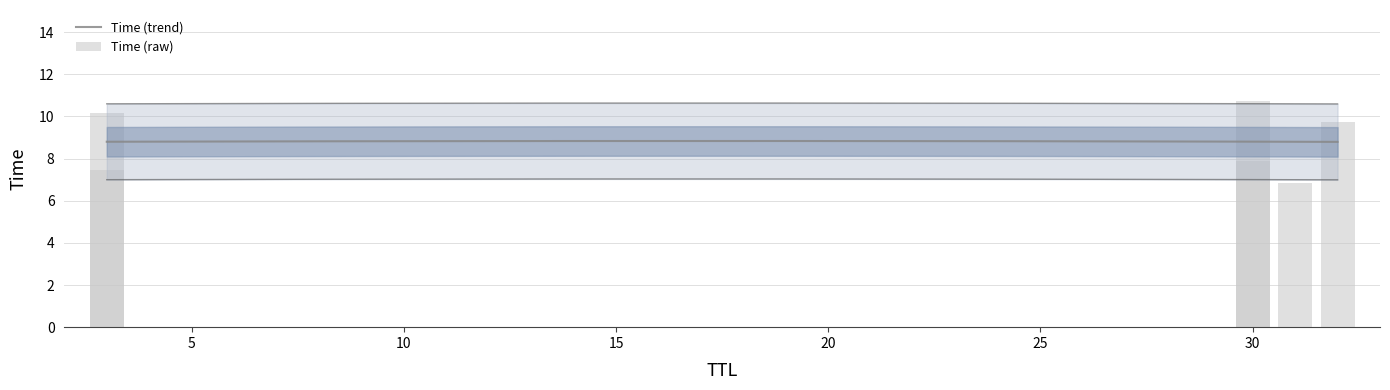

Which has a higher value, 3 or 31?

3